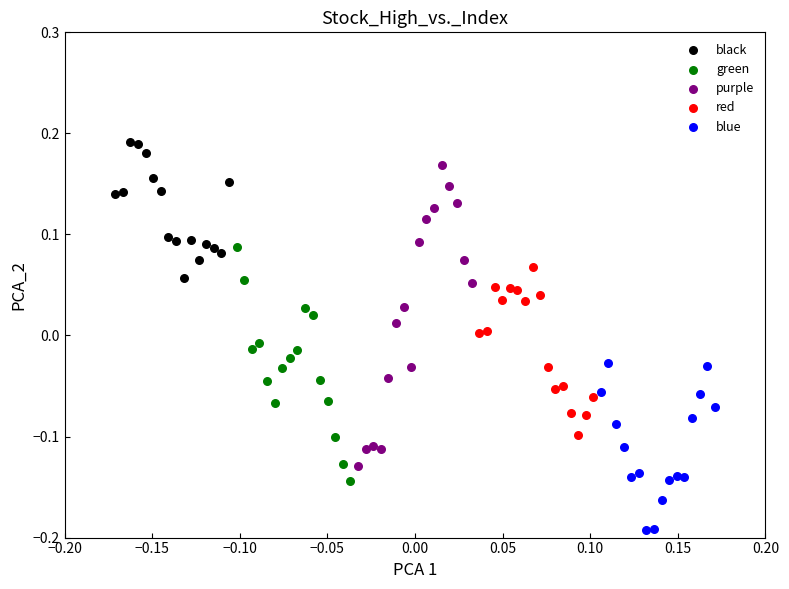

What are all the series names shown in the legend?

black, green, purple, red, blue